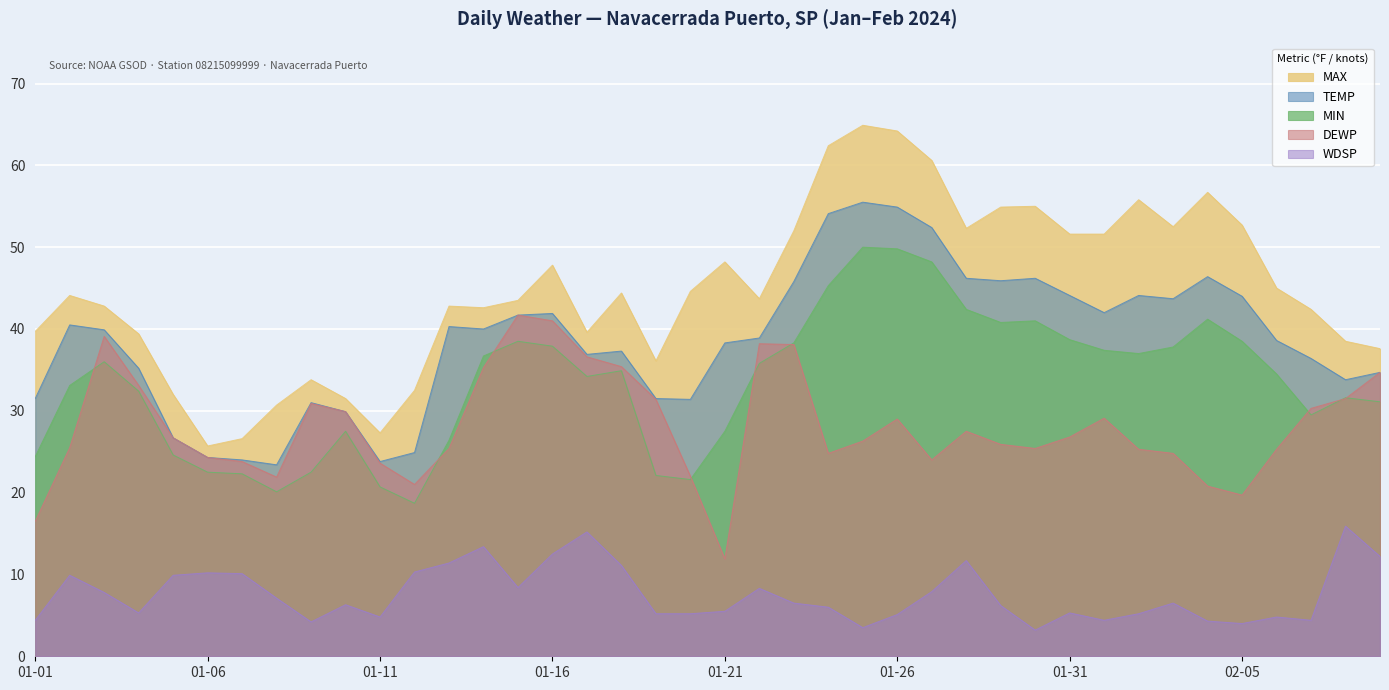

What is the maximum value for TEMP?

55.5